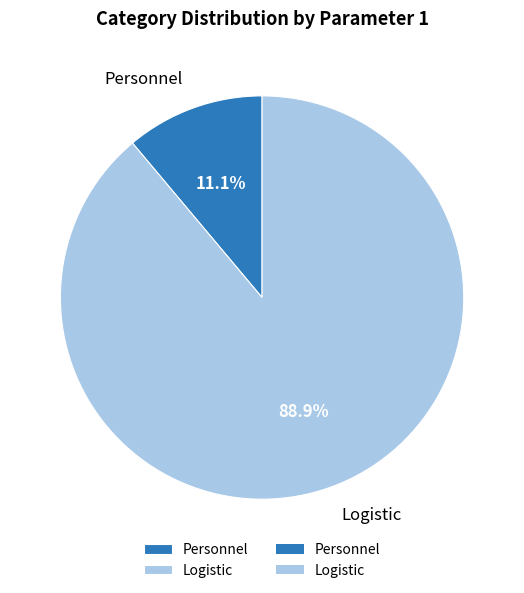

Approximately how many times larger is the value at Personnel compared to Logistic?

0.1